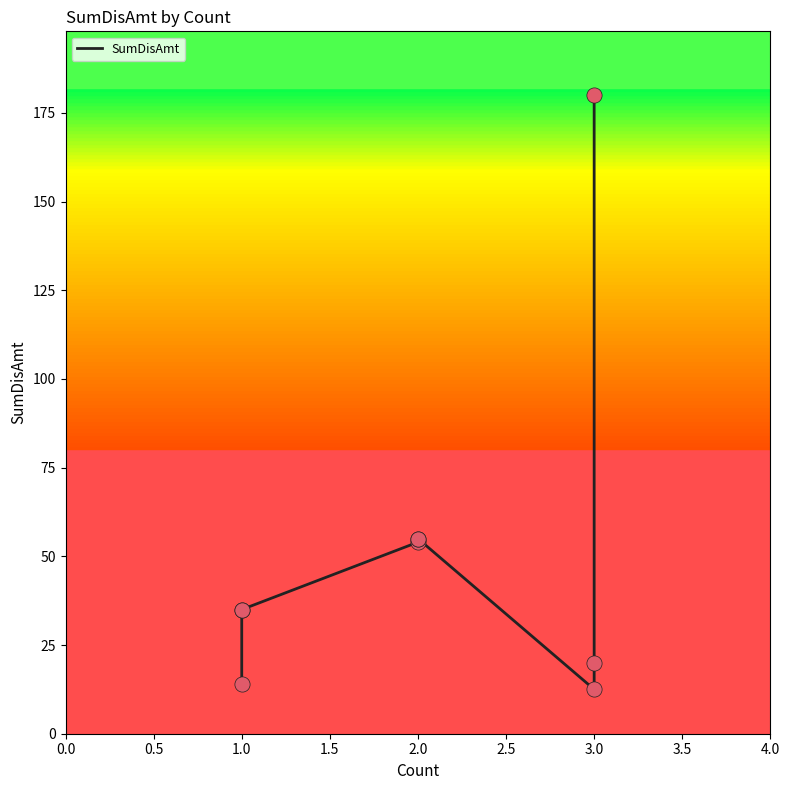

Approximately how many times larger is the value at 3.0 compared to 1.0?

0.4